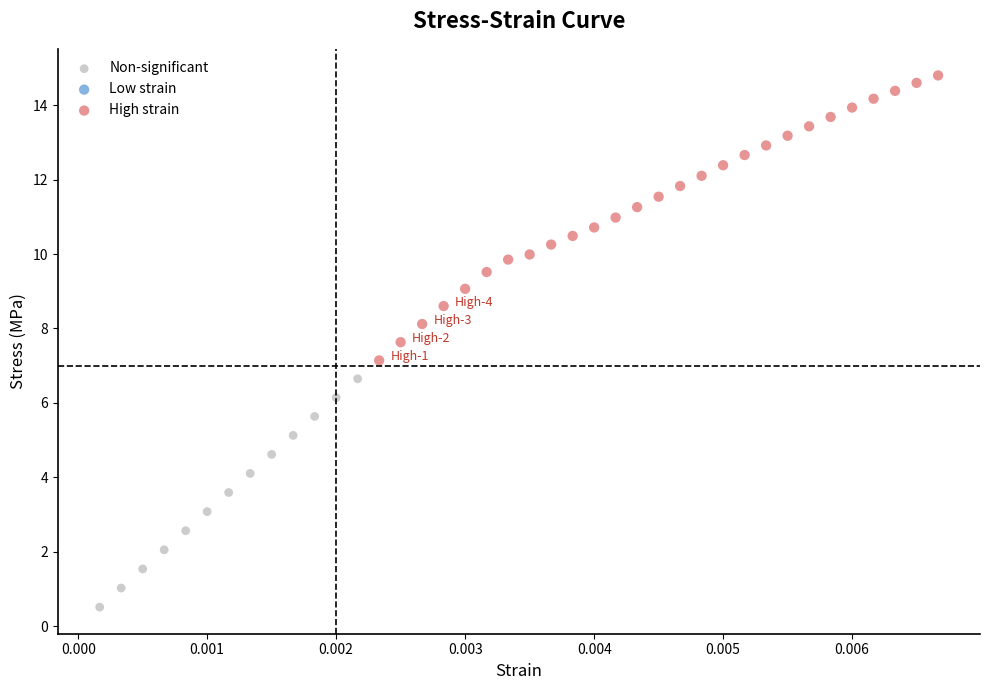

Which series reaches the minimum Y coordinate?

Non-significant